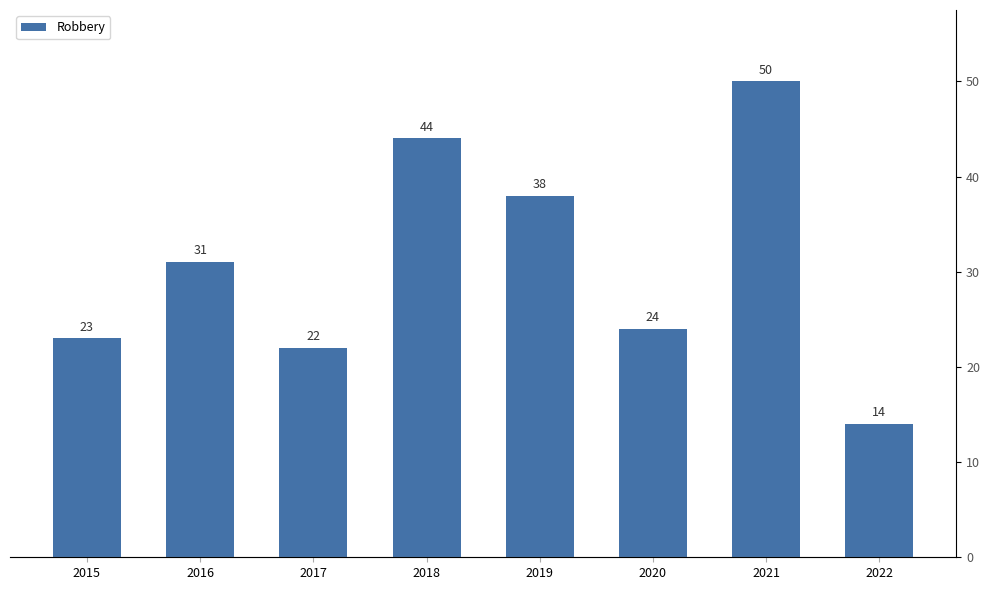

Count the number of values greater than 31.

3